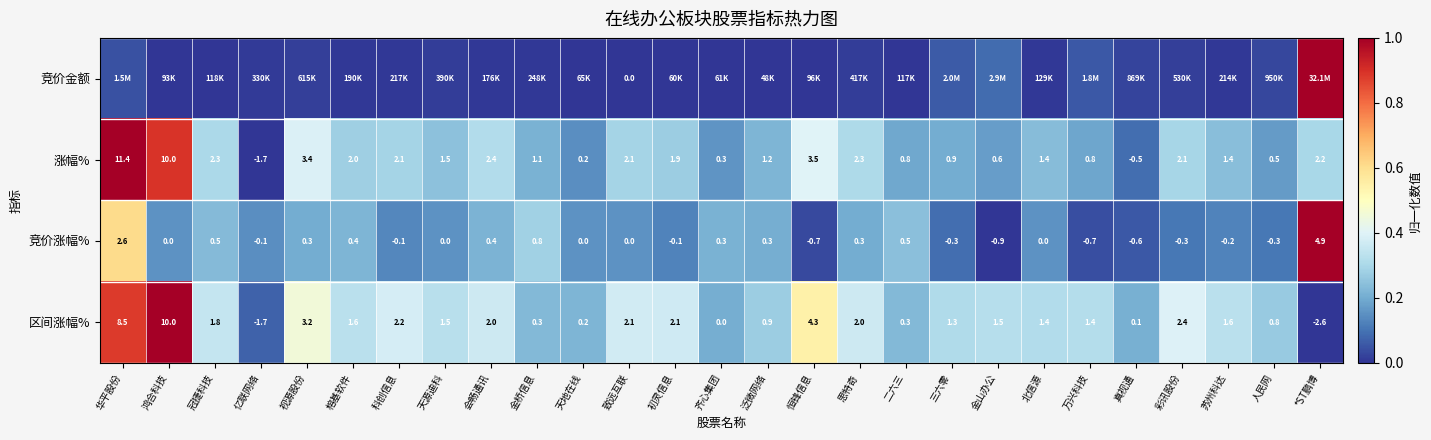

Is the value of 区间涨幅% at 冠捷科技 greater than the value of 竞价涨幅% at 视源股份?

Yes